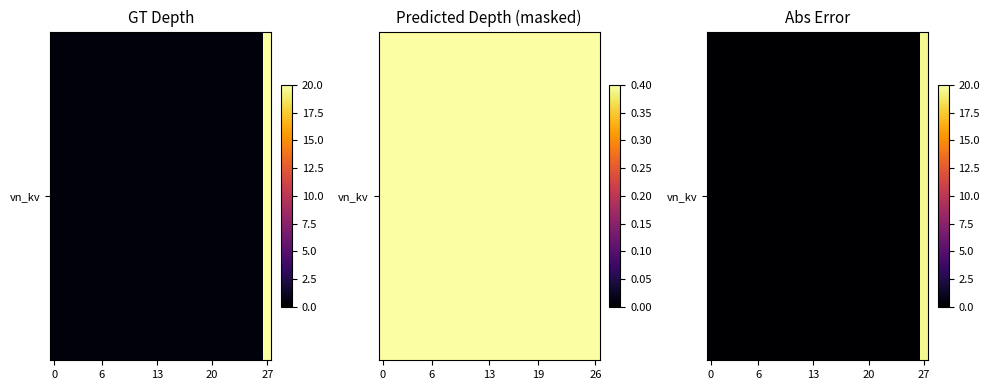

What is the greatest value displayed?

19.6